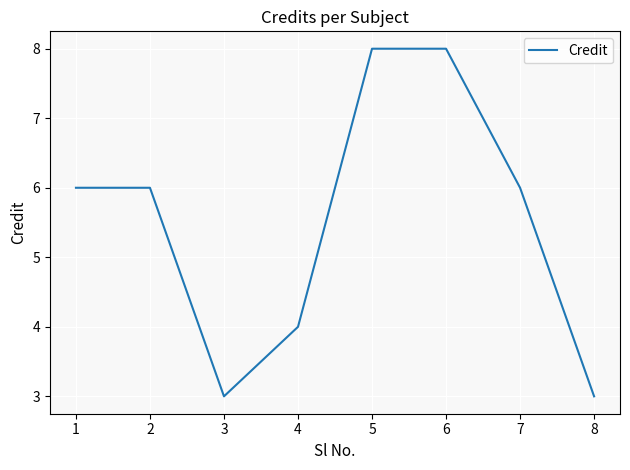

What is the greatest value displayed?

8